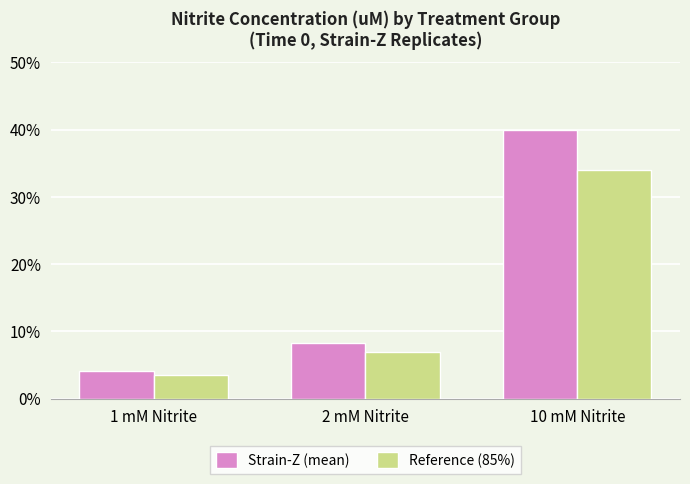

How many bars are there in total?

6